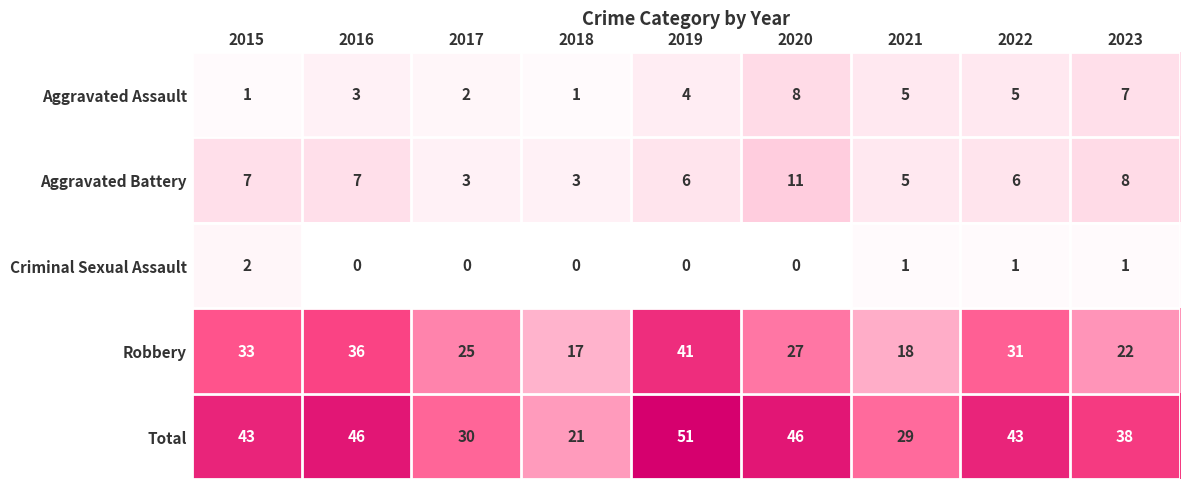

What is the average value of the Aggravated Assault series?

4